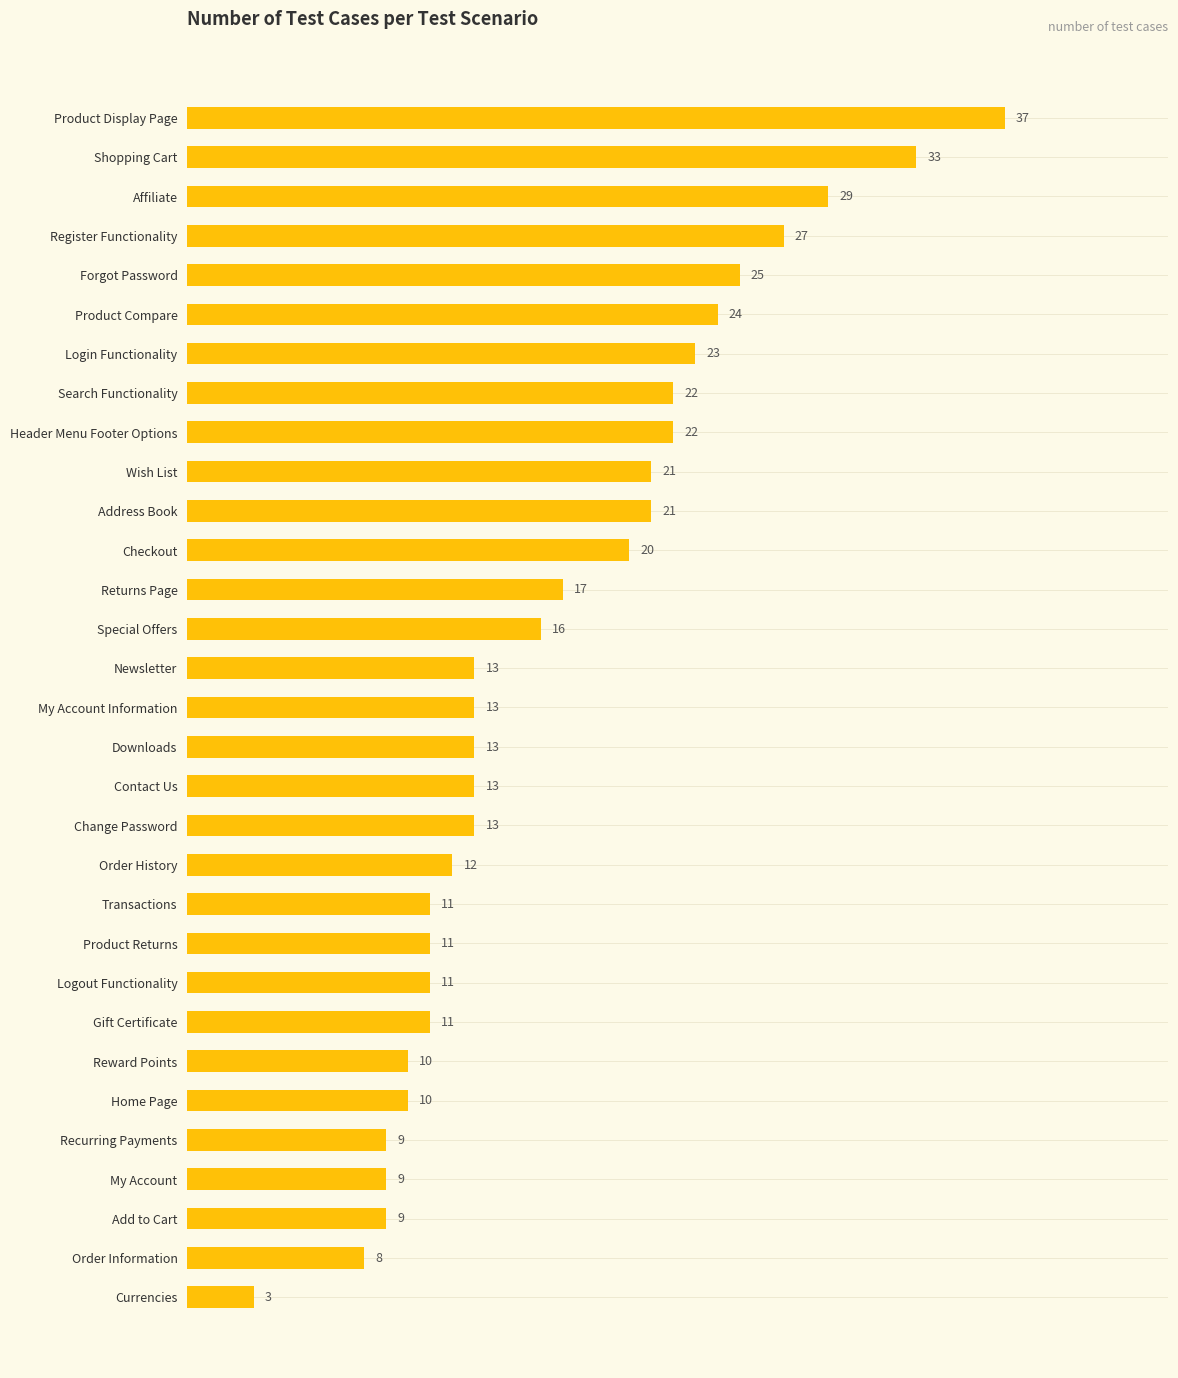

Does the chart contain stacked bars?

No